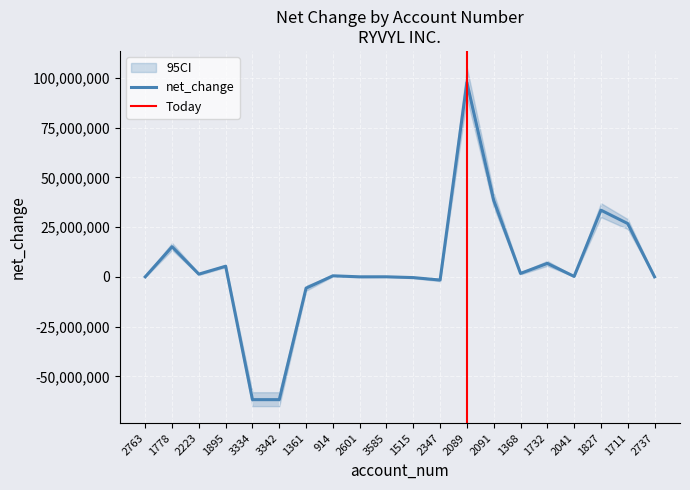

Count the number of values greater than 496497.

9